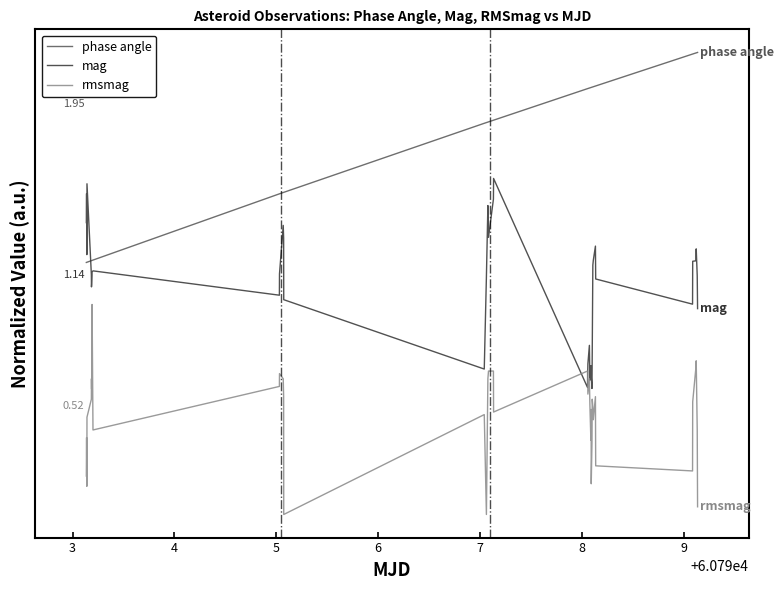

What are all the series names shown in the legend?

phase angle, mag, rmsmag